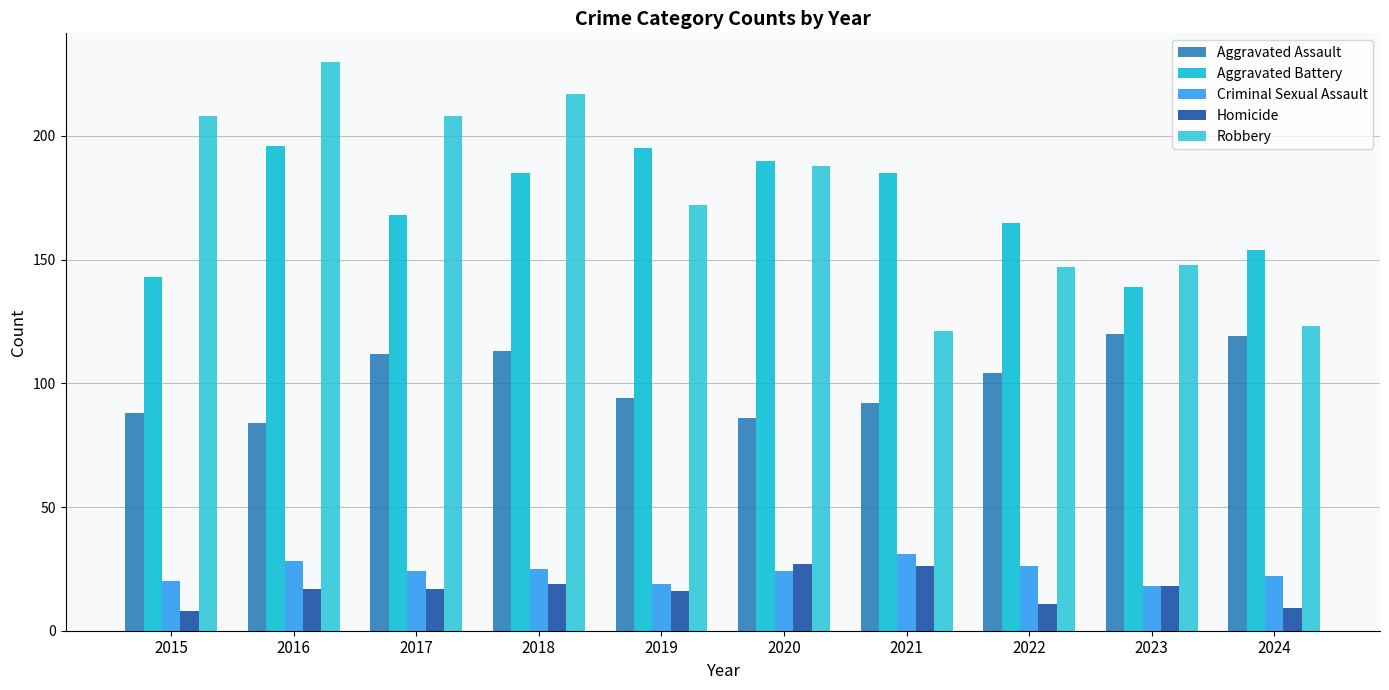

Rank the categories by Aggravated Assault value from highest to lowest.

2023, 2024, 2018, 2017, 2022, 2019, 2021, 2015, 2020, 2016